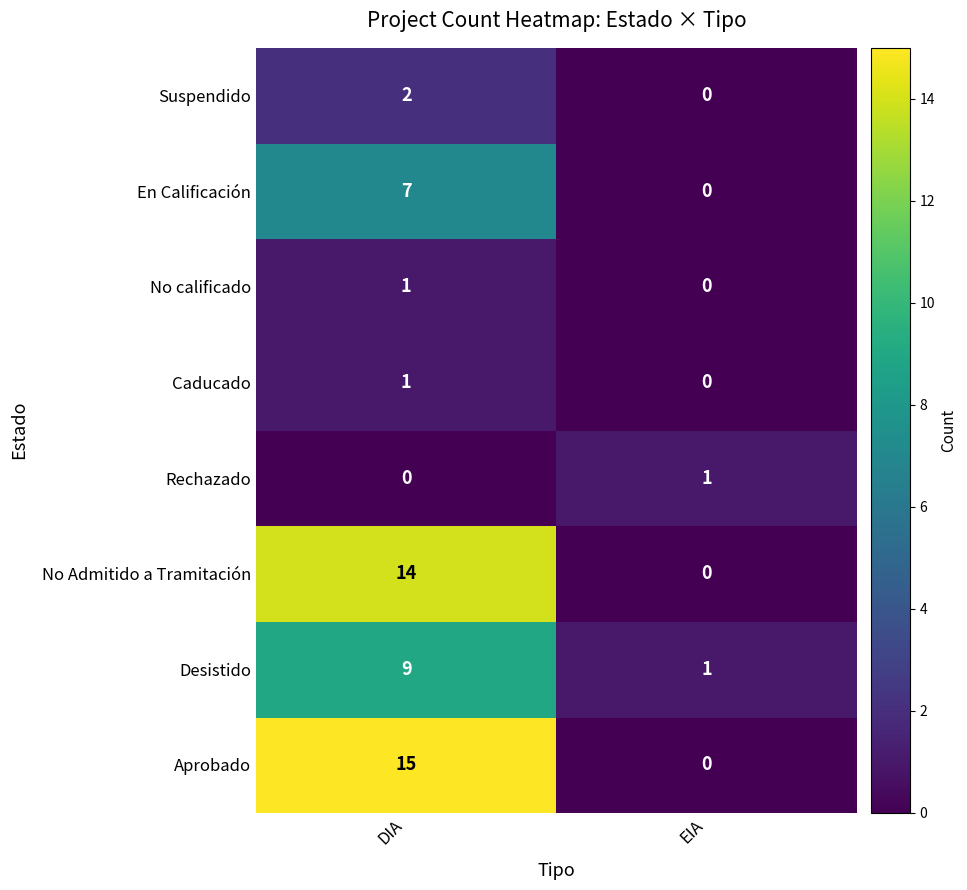

Reading right to left, extract all data points from this chart.

Suspendido: 0	2
En Calificación: 0	7
No calificado: 0	1
Caducado: 0	1
Rechazado: 1	0
No Admitido a Tramitación: 0	14
Desistido: 1	9
Aprobado: 0	15